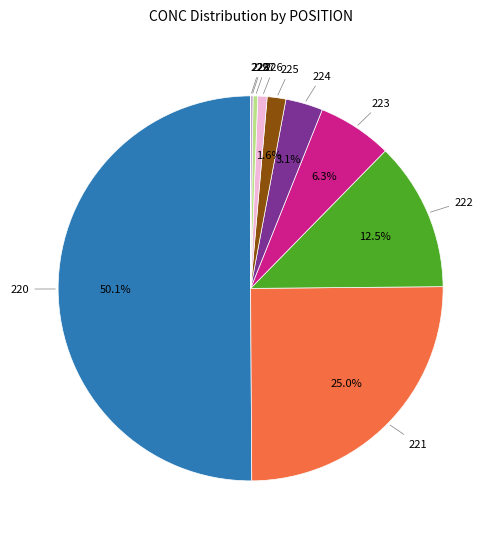

Is there any slice that represents more than half of the pie?

Yes